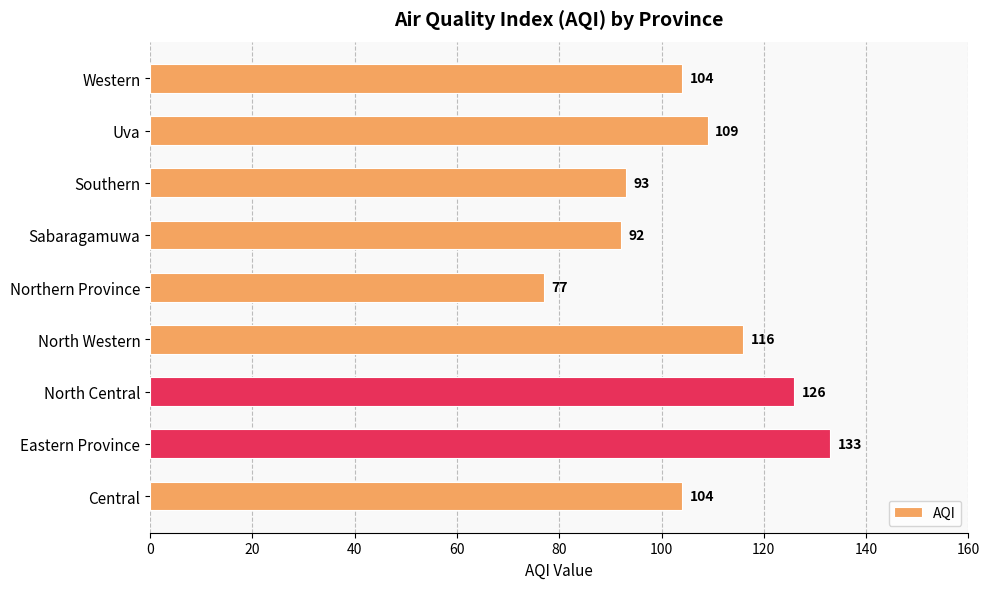

What is the greatest value displayed?

133